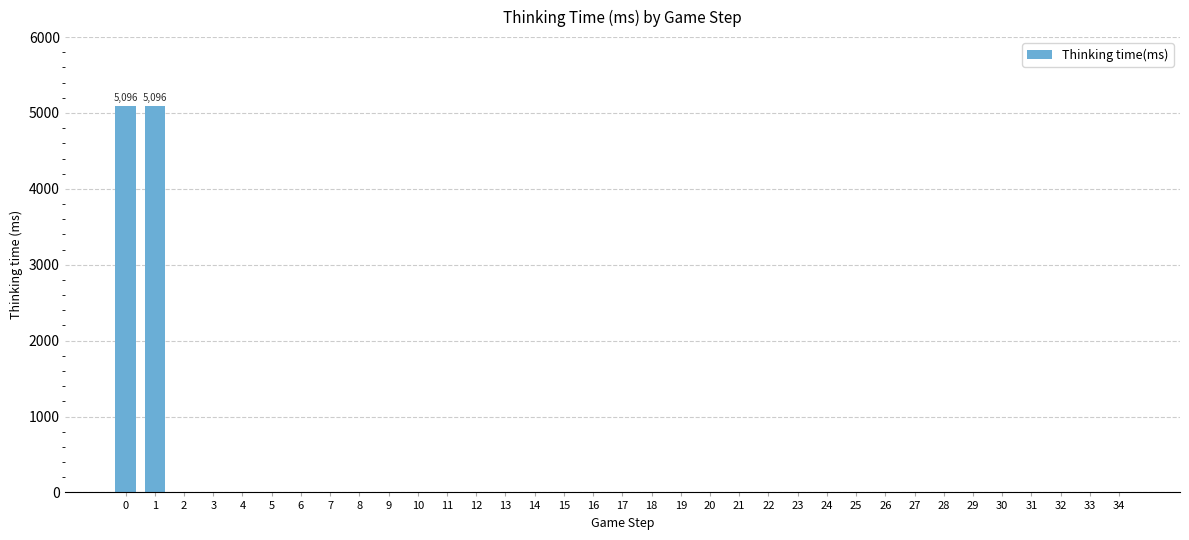

What is the sum of all values?

10216